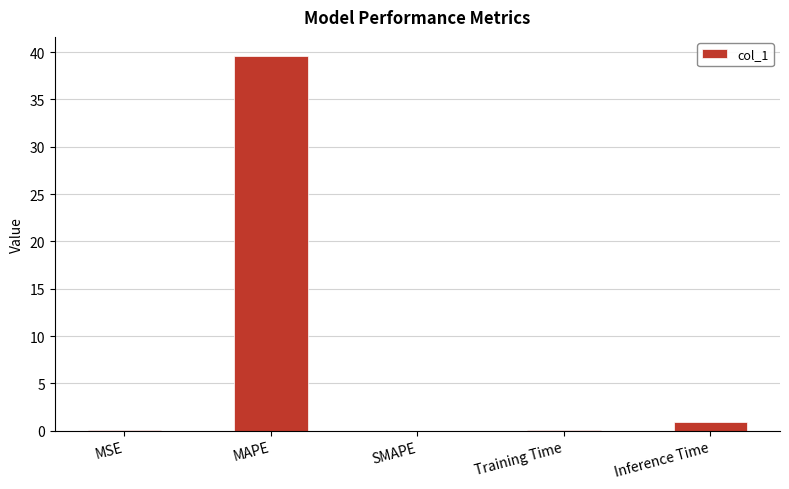

How many categories are shown in the chart?

5